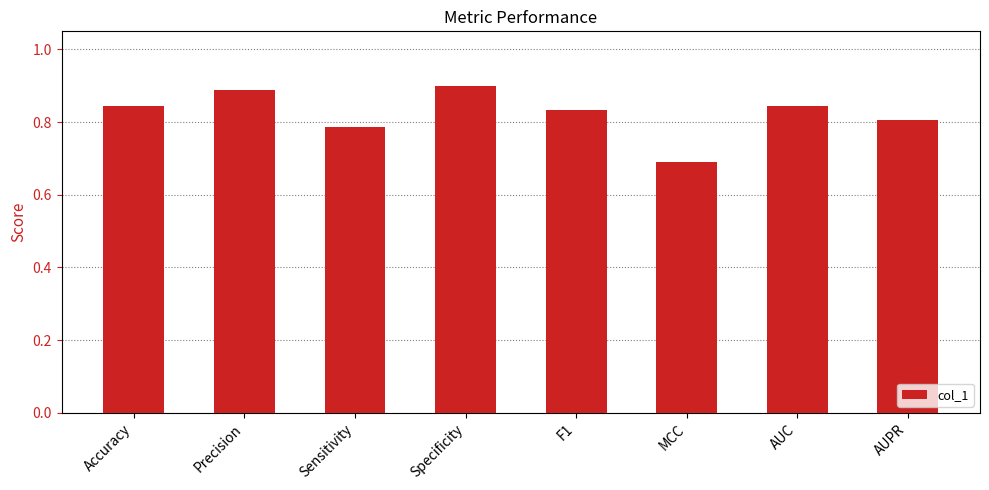

Which category has the lowest value across all series?

MCC